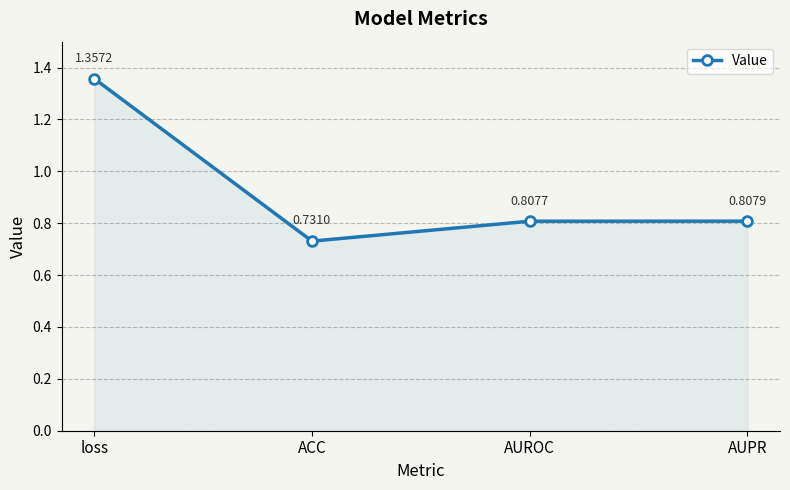

At which category does the data reach its first local valley?

ACC